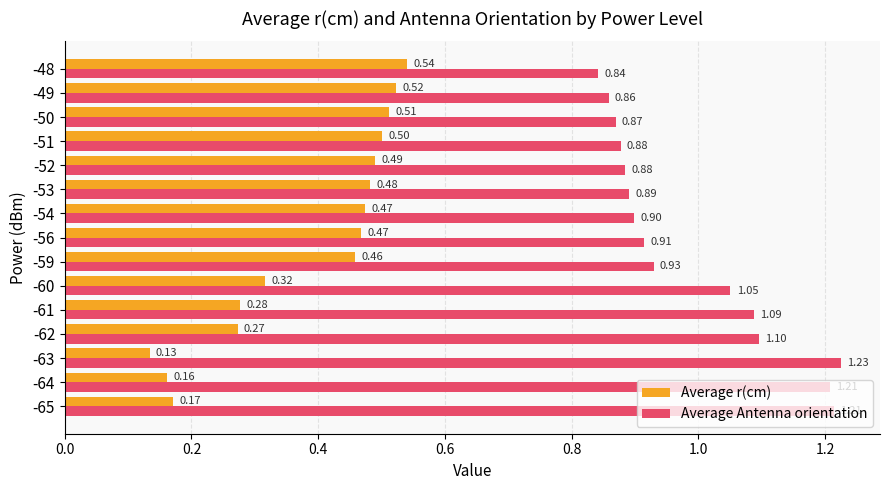

What are all the series names shown in the legend?

Average r(cm), Average Antenna orientation